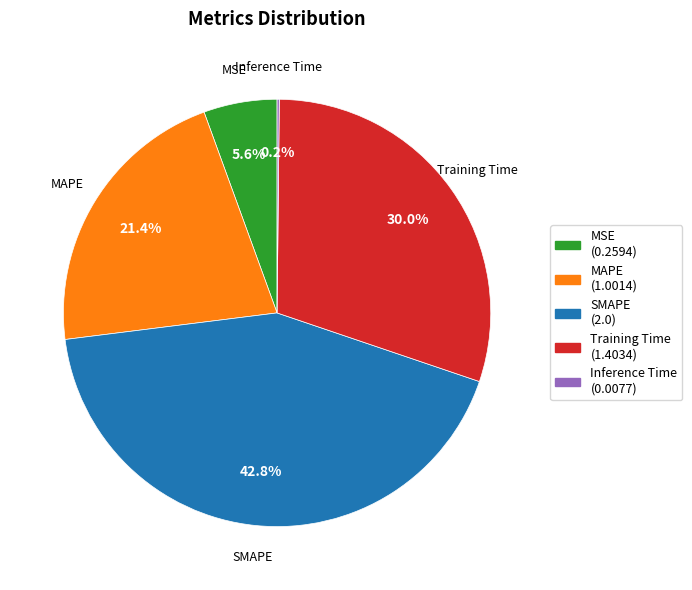

Do SMAPE and Training Time together represent more than half of the pie?

Yes